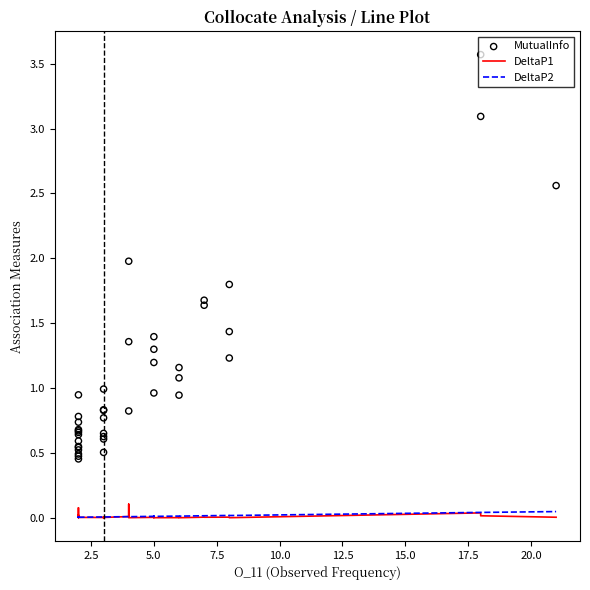

Which series contains the highest Y value?

MutualInfo